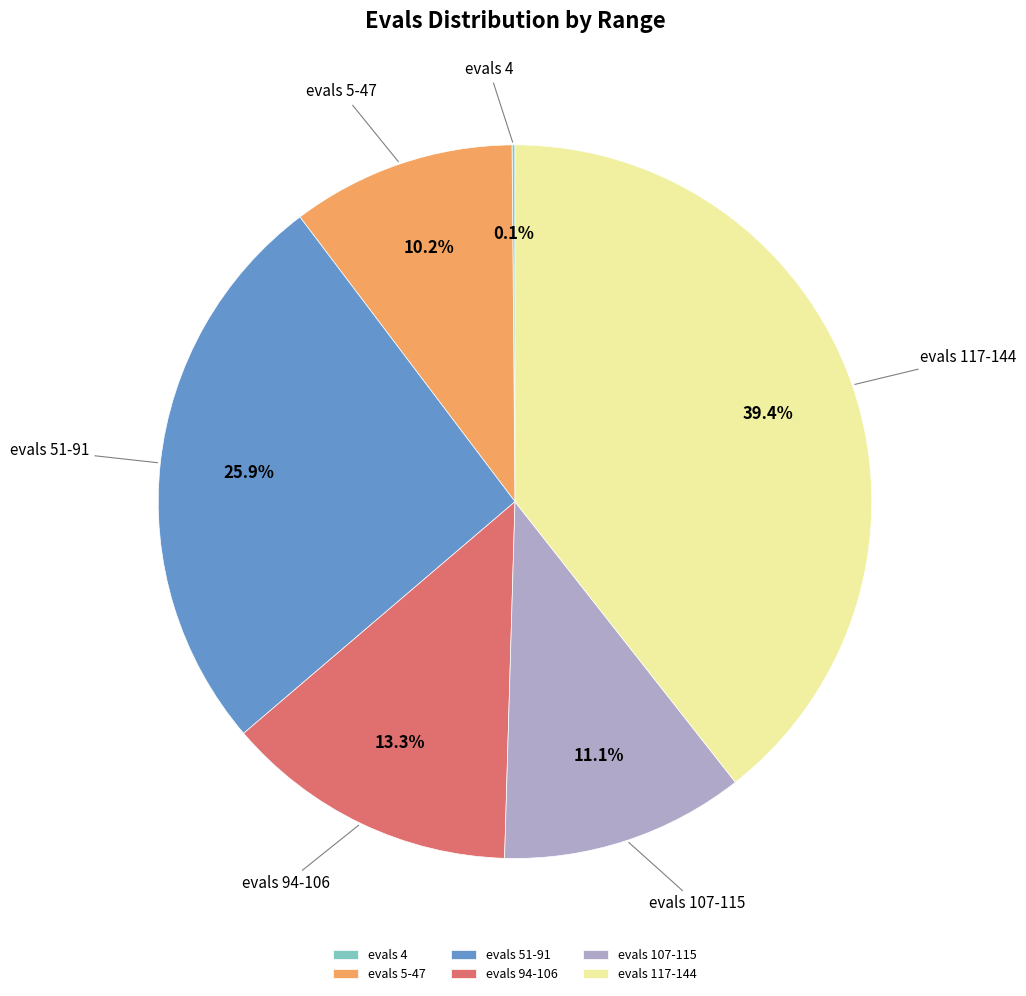

Is the sum of evals 94-106 and evals 117-144 greater than half?

Yes